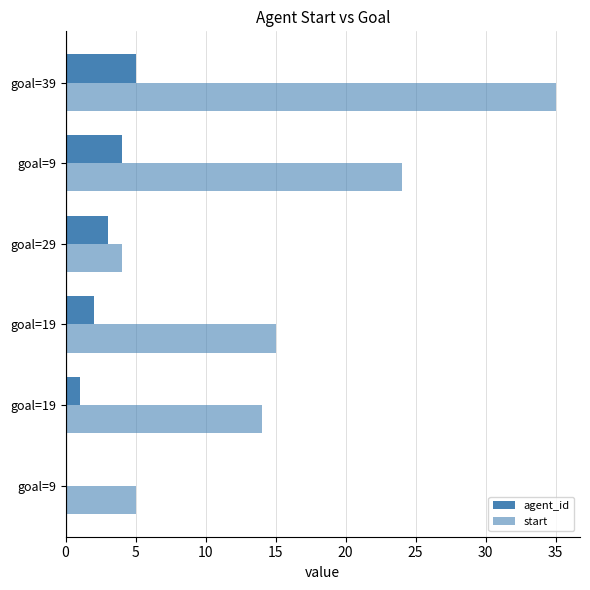

How many categories are shown in the chart?

6